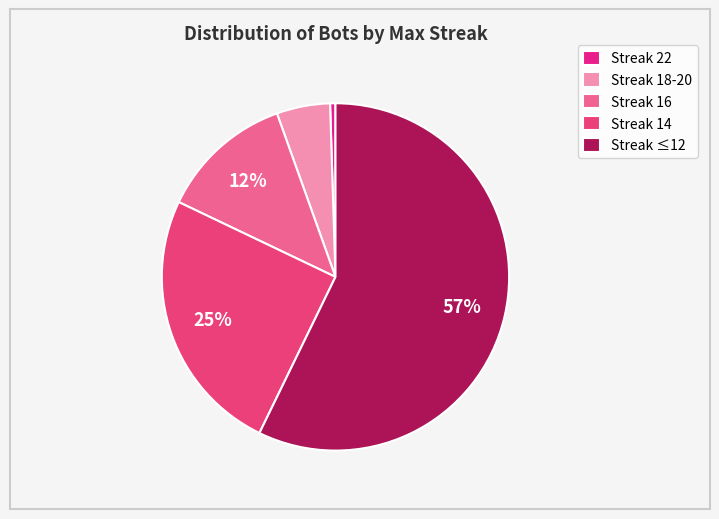

Rank the categories by value from highest to lowest.

Streak ≤12, Streak 14, Streak 16, Streak 18-20, Streak 22